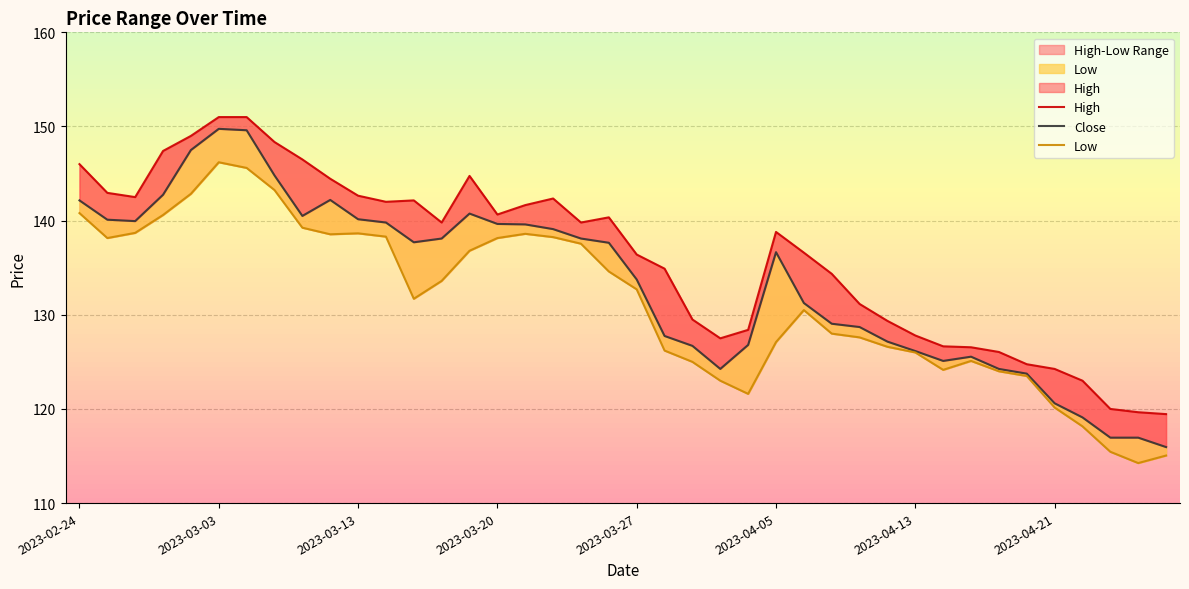

The value of High at 39 is 119.5. True or false?

True